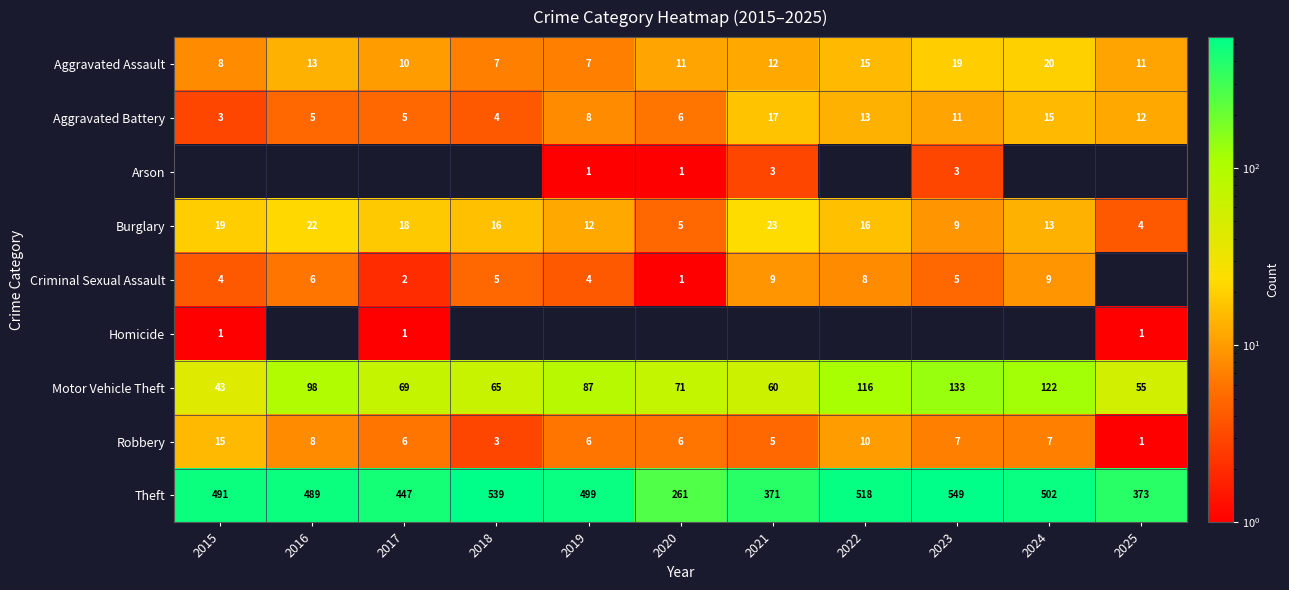

What is the average value of the Burglary series?

14